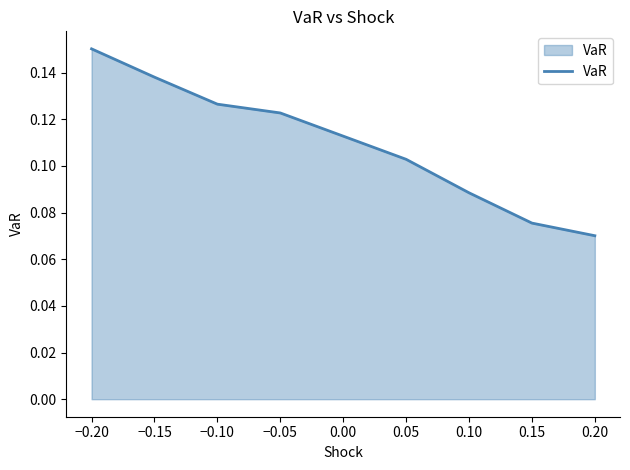

Rank the categories by value from highest to lowest.

−0.20, −0.15, −0.10, −0.05, 0.05, 0.10, 0.15, 0.20